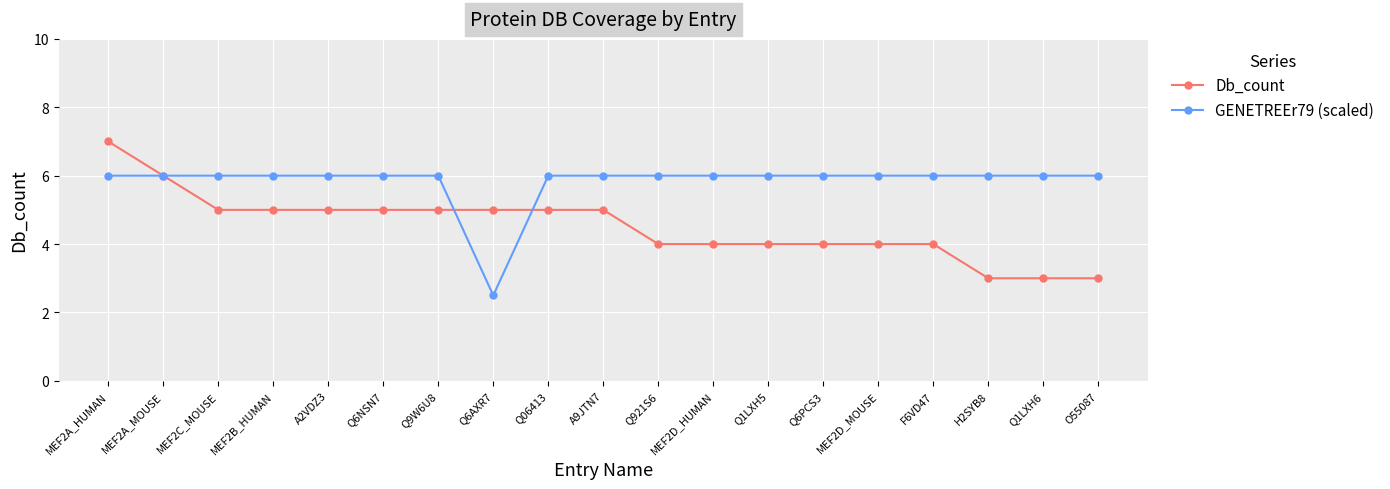

What is the total value across all series at Q1LXH5?

10.0